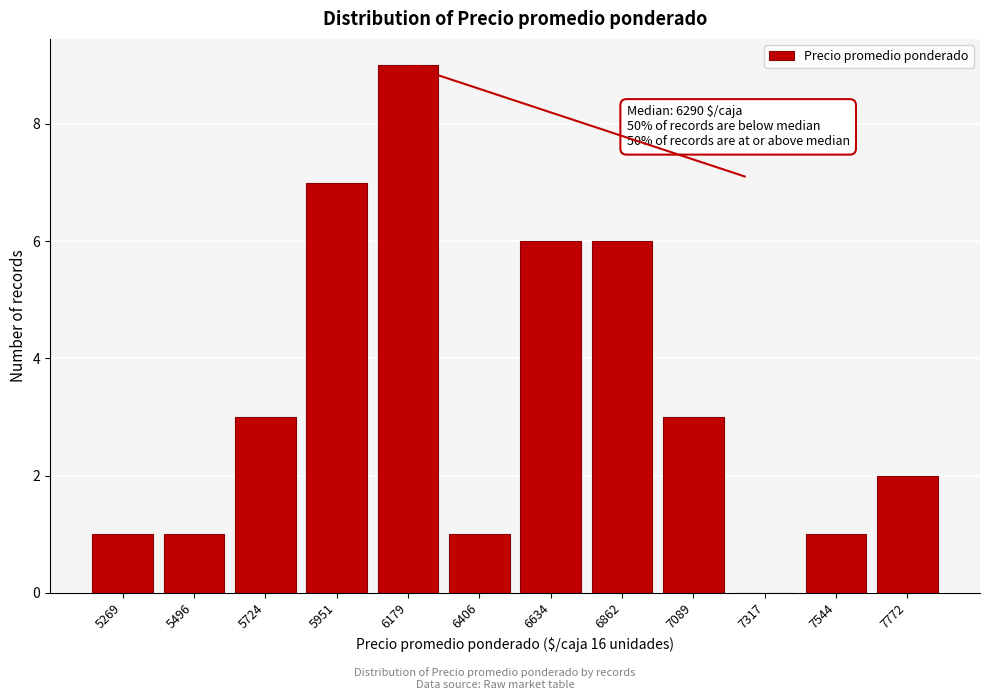

Reading right to left, transcribe all the data shown in this chart.

7772=2	7544=1	7317=0	7089=3	6862=6	6634=6	6406=1	6179=9	5951=7	5724=3	5496=1	5269=1